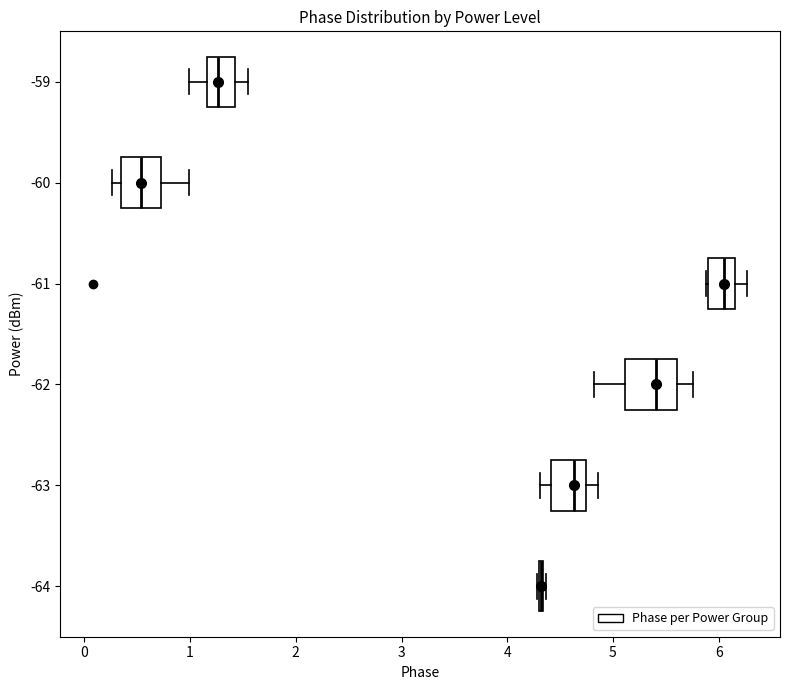

Where is the left edge of the box at y = -60 on the x-axis? The values are not printed on the chart, so give them approximately, as read against the axis.

0.3